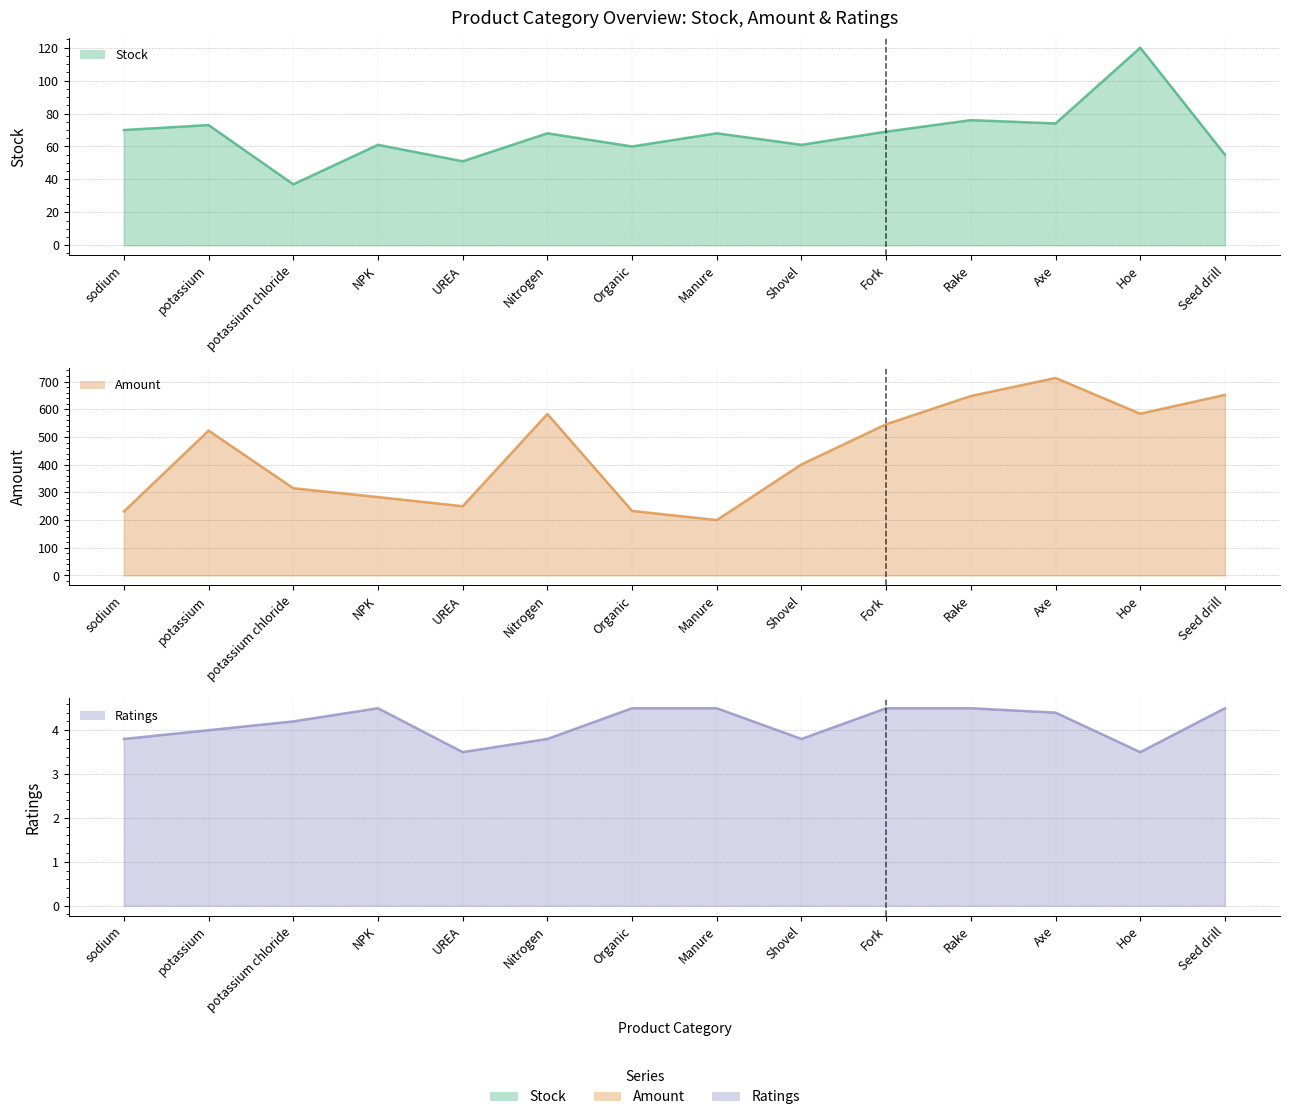

At Hoe, list the series in order from largest to smallest.

Amount, Stock, Ratings